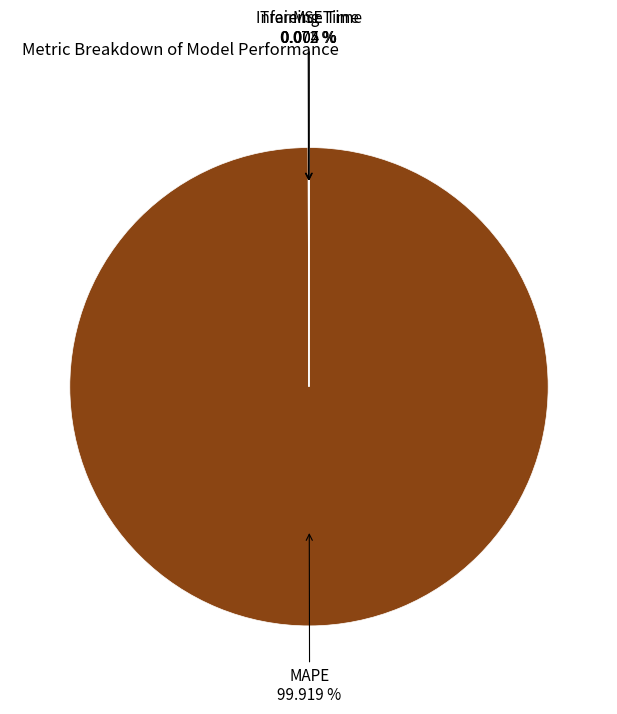

To the nearest percent, what is the average slice percentage?

25%